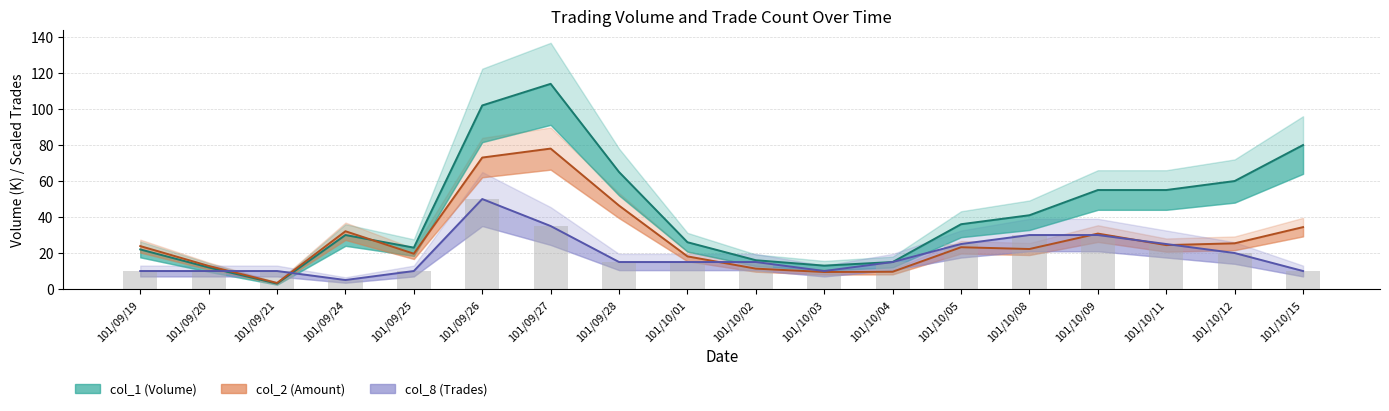

What is the minimum value shown in the chart?

3.0